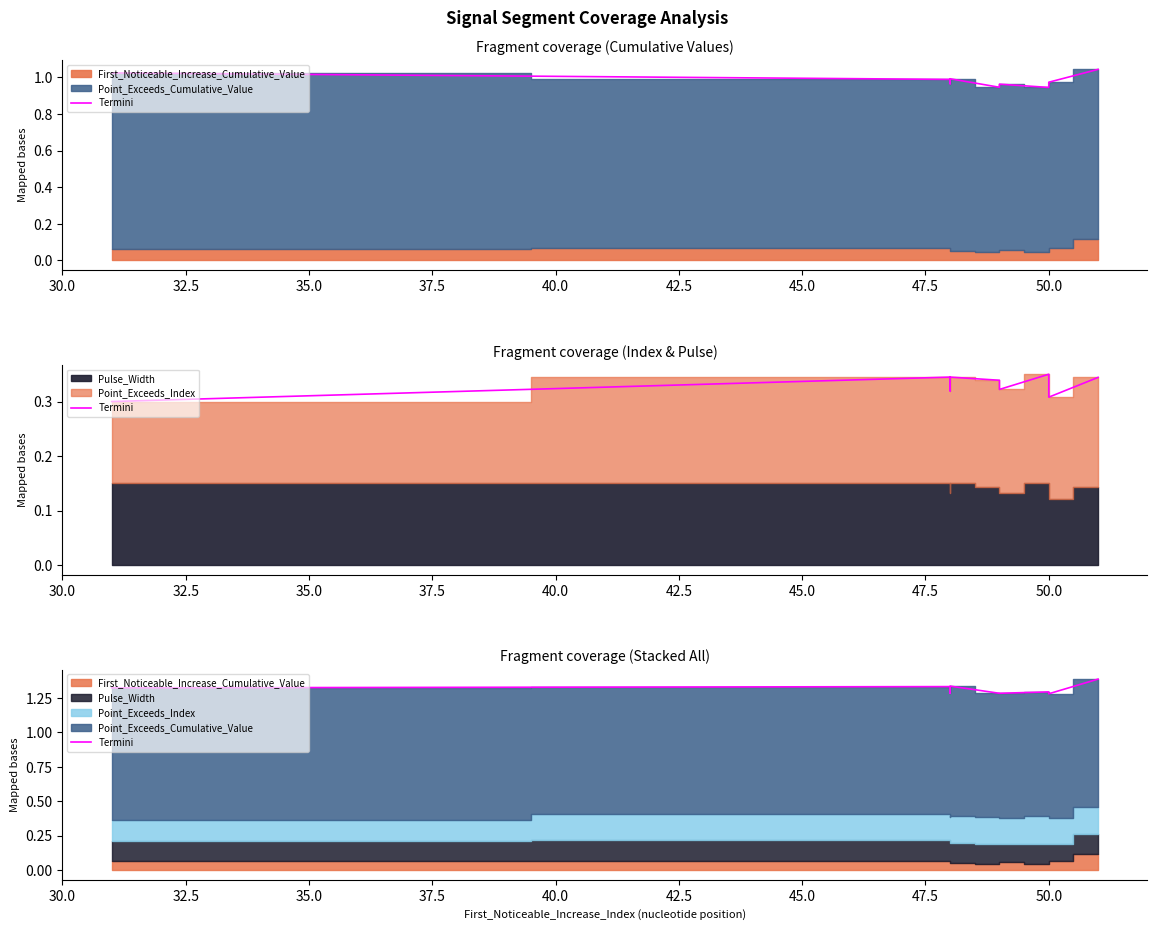

How many points are higher than both their immediate neighbors (excluding endpoints)?

3